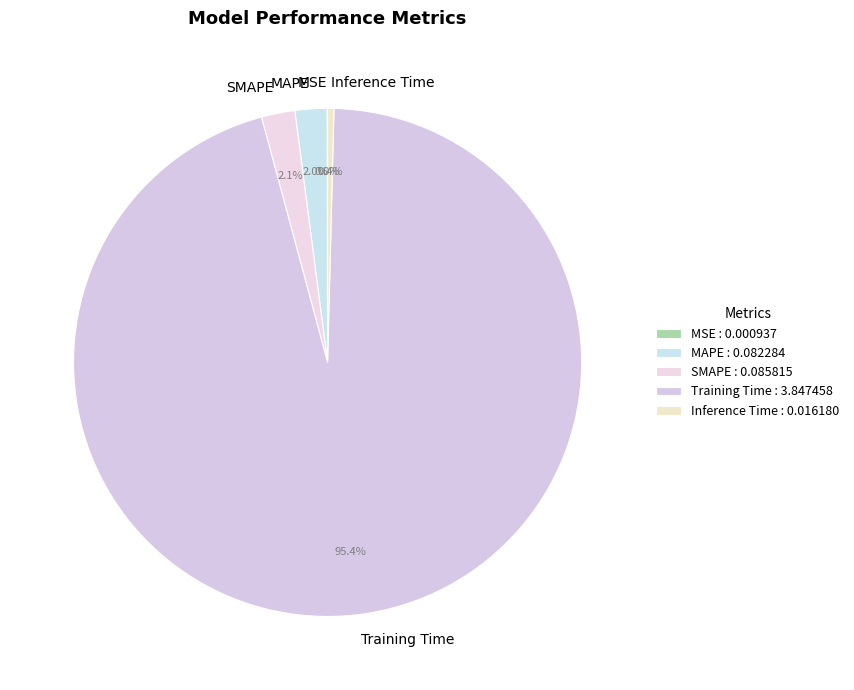

Is the sum of Training Time and SMAPE greater than half?

Yes